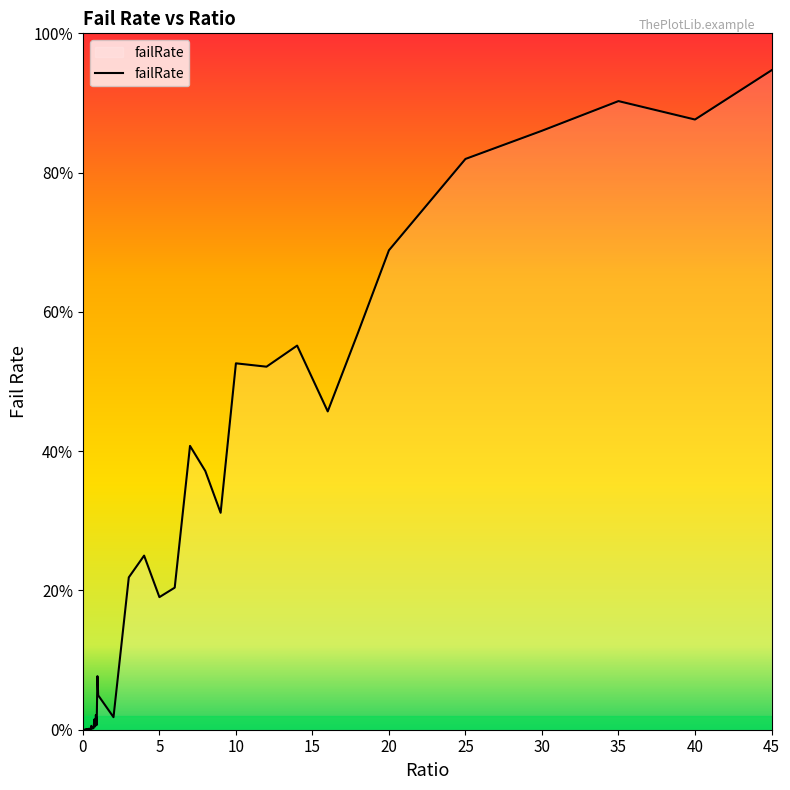

Is this an area chart (filled region under the line)?

Yes